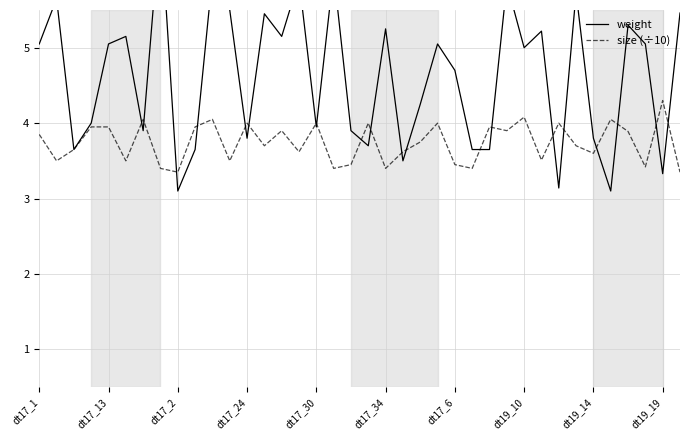

The size (÷10) series shows 2.7 at dt17_24. True or false?

False